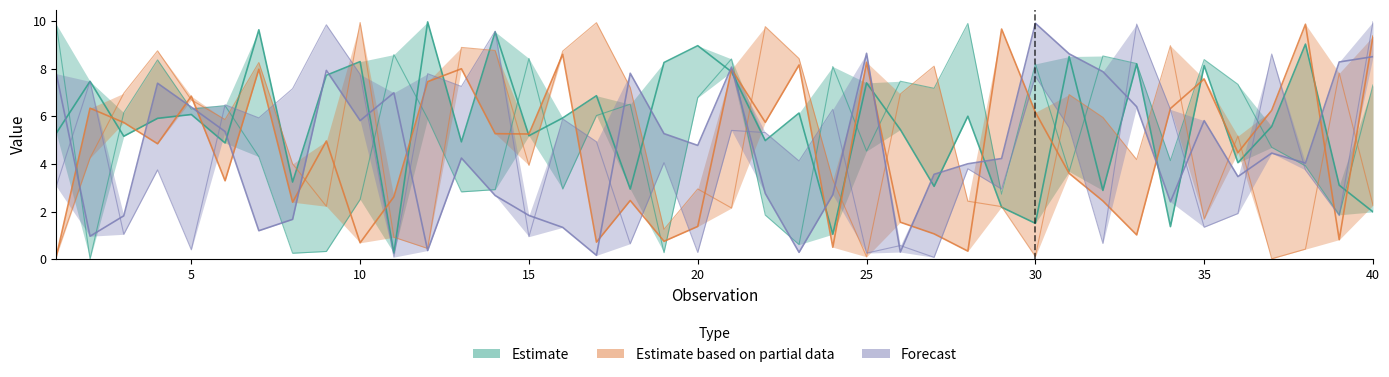

Which category has the highest value across all series?

40